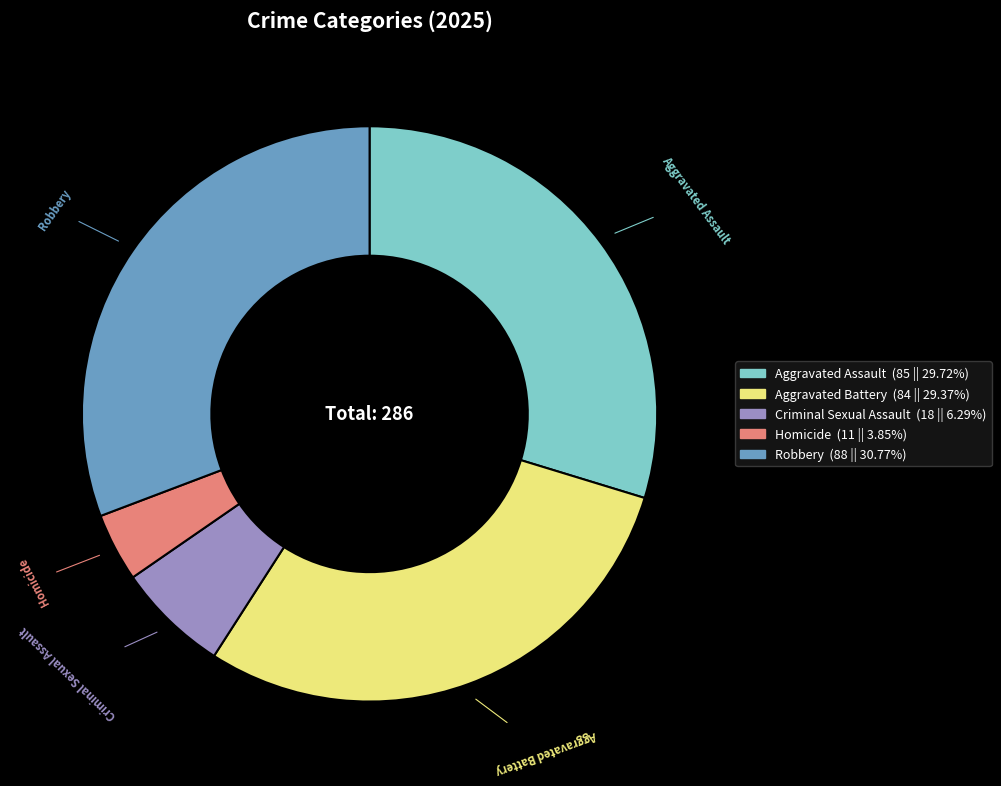

Which category has the biggest portion of the pie?

Robbery